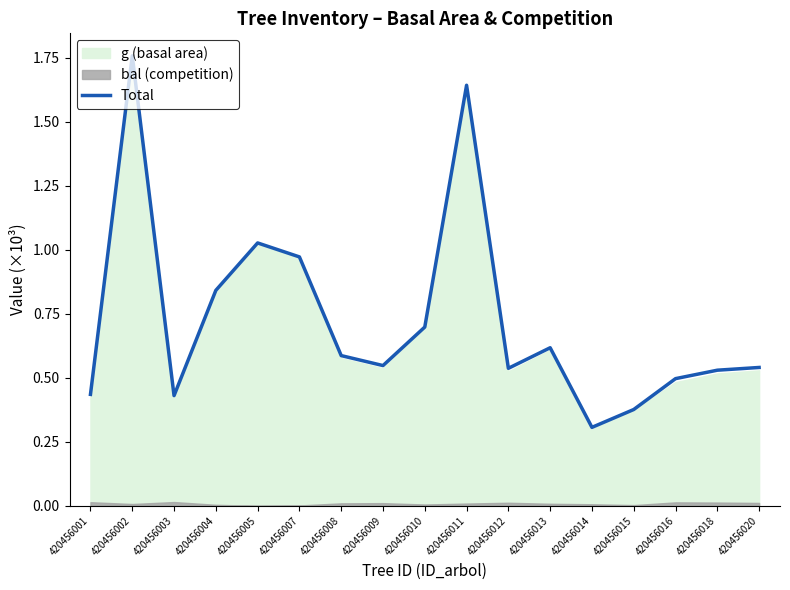

Reading right to left, extract all data points from this chart.

0.5	0.5	0.5	0.4	0.3	0.6	0.5	1.6	0.7	0.5	0.6	1.0	1.0	0.8	0.4	1.8	0.4